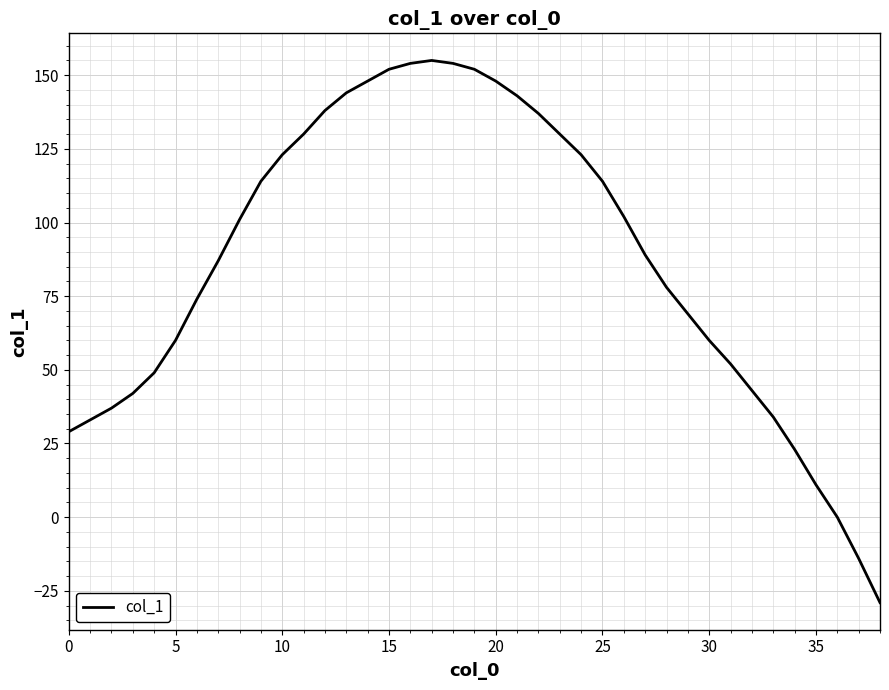

How many lines are shown in the chart?

1